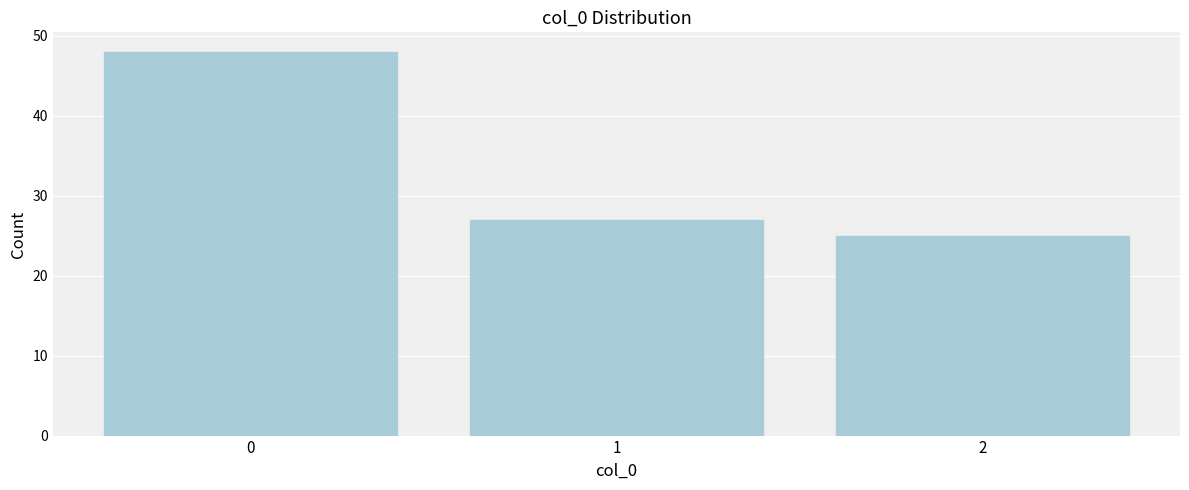

Reading left to right, list every bar in this chart as the range it spans on the x-axis followed by its height. The values are not printed on the chart, so give them approximately, as read against the axis.

-0.5 to 0.5: 48
0.5 to 1.5: 27
1.5 to 2.5: 25